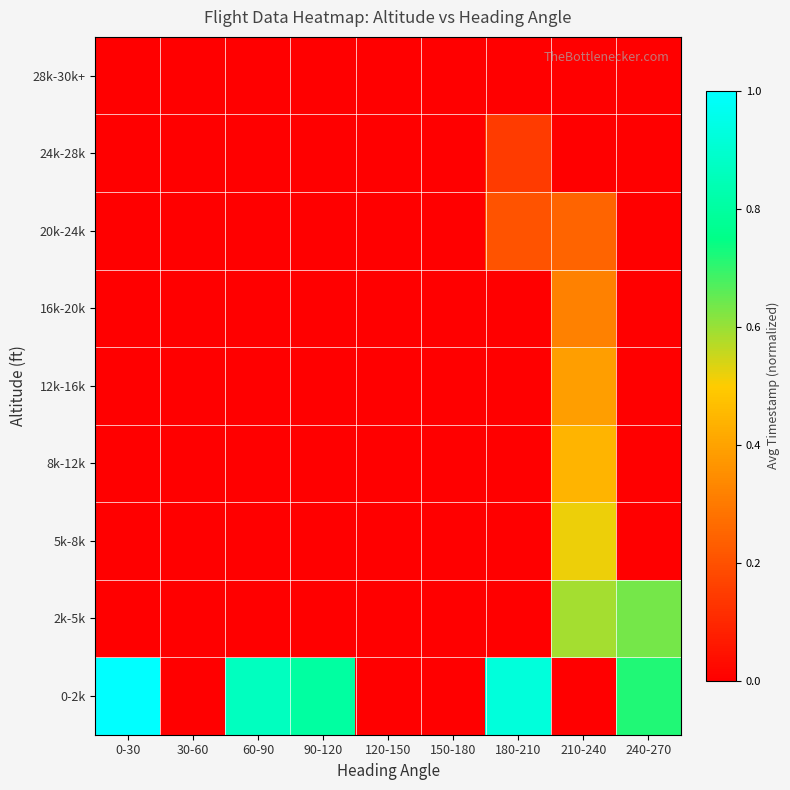

Reading left to right, transcribe all the data shown in this chart.

0-2k: 0-30=1.0	30-60=0.0	60-90=0.9	90-120=0.8	120-150=0.0	150-180=0.0	180-210=0.9	210-240=0.0	240-270=0.7
2k-5k: 0-30=0.0	30-60=0.0	60-90=0.0	90-120=0.0	120-150=0.0	150-180=0.0	180-210=0.0	210-240=0.6	240-270=0.6
5k-8k: 0-30=0.0	30-60=0.0	60-90=0.0	90-120=0.0	120-150=0.0	150-180=0.0	180-210=0.0	210-240=0.5	240-270=0.0
8k-12k: 0-30=0.0	30-60=0.0	60-90=0.0	90-120=0.0	120-150=0.0	150-180=0.0	180-210=0.0	210-240=0.4	240-270=0.0
12k-16k: 0-30=0.0	30-60=0.0	60-90=0.0	90-120=0.0	120-150=0.0	150-180=0.0	180-210=0.0	210-240=0.4	240-270=0.0
16k-20k: 0-30=0.0	30-60=0.0	60-90=0.0	90-120=0.0	120-150=0.0	150-180=0.0	180-210=0.0	210-240=0.3	240-270=0.0
20k-24k: 0-30=0.0	30-60=0.0	60-90=0.0	90-120=0.0	120-150=0.0	150-180=0.0	180-210=0.2	210-240=0.2	240-270=0.0
24k-28k: 0-30=0.0	30-60=0.0	60-90=0.0	90-120=0.0	120-150=0.0	150-180=0.0	180-210=0.1	210-240=0.0	240-270=0.0
28k-30k+: 0-30=0.0	30-60=0.0	60-90=0.0	90-120=0.0	120-150=0.0	150-180=0.0	180-210=0.0	210-240=0.0	240-270=0.0